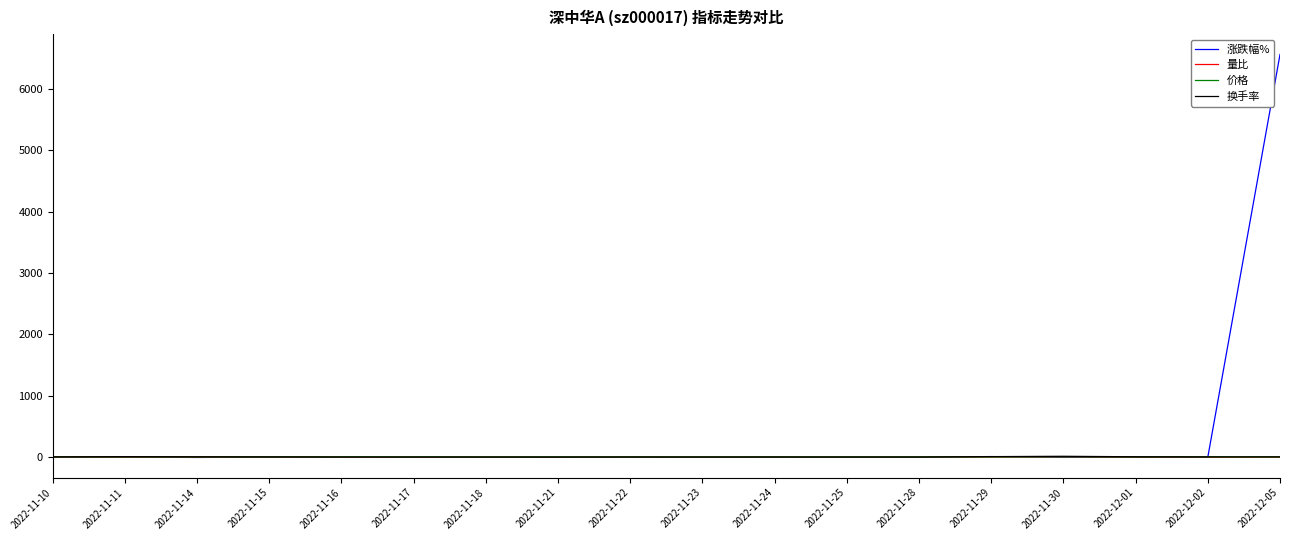

Which series has the widest spread of values?

涨跌幅%